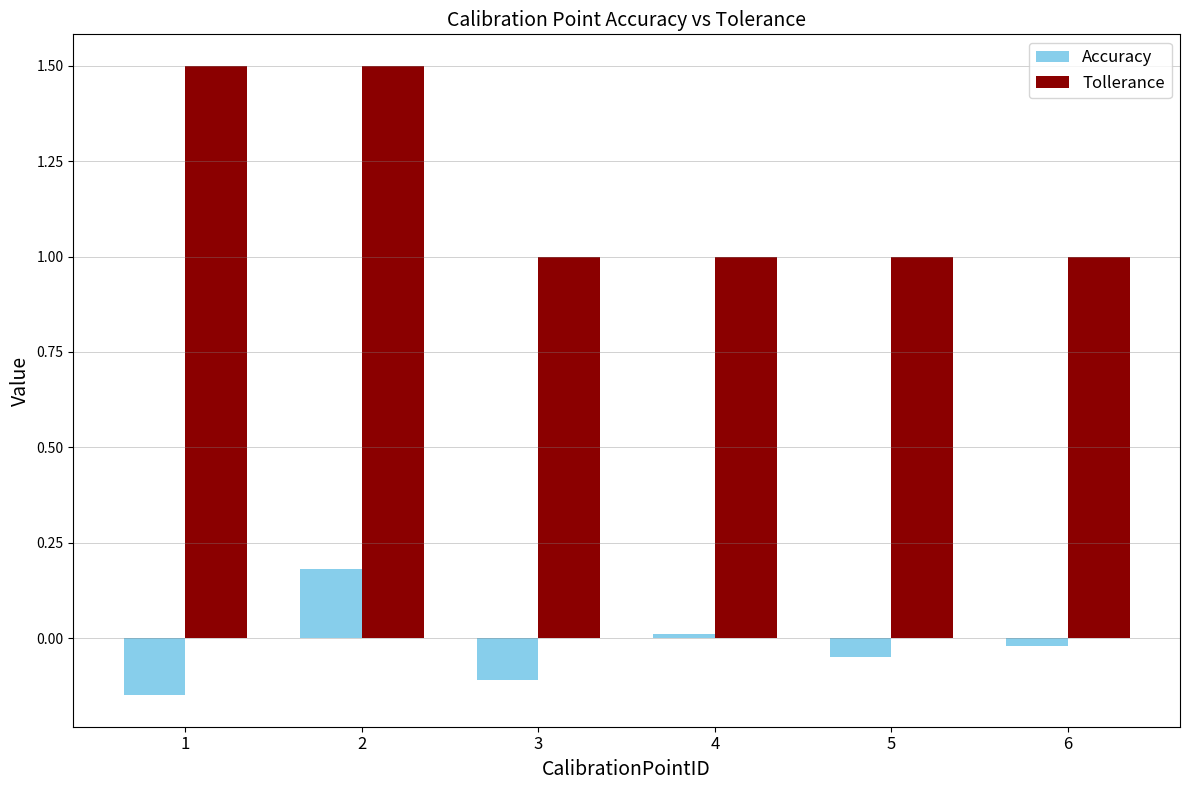

How many series are shown in this chart?

2